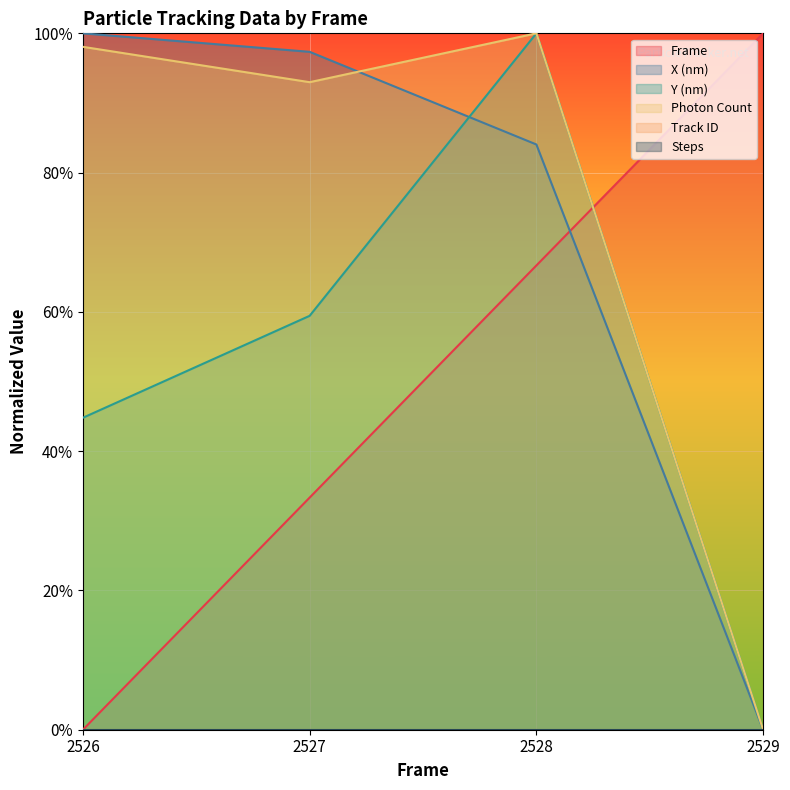

What is the value of the X (nm) point at the 1st from the left?

1.0